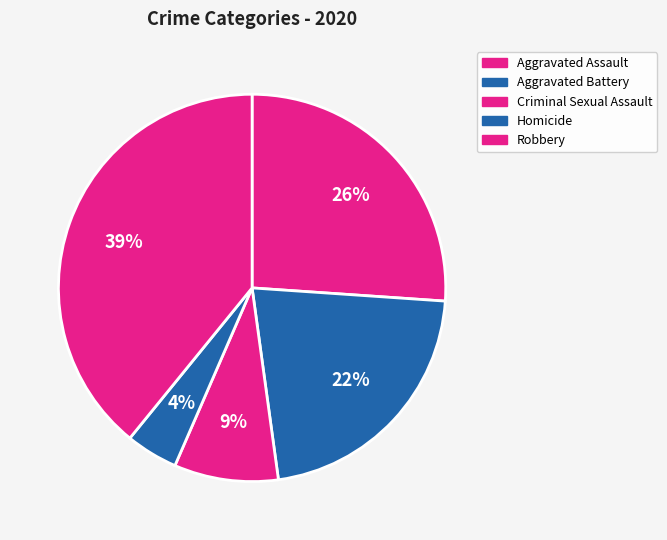

Between Robbery and Aggravated Assault, which is larger?

Robbery